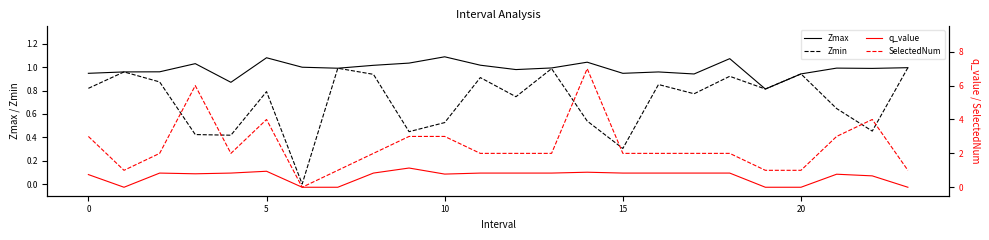

The Zmin series shows 0.2 at 10. True or false?

False